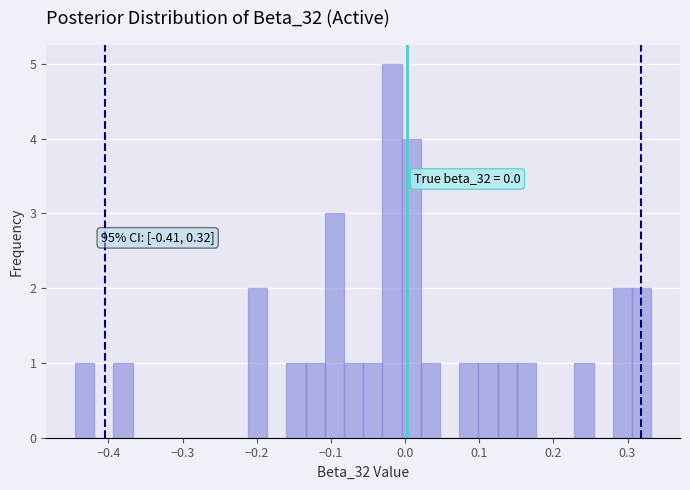

Read against the x-axis, roughly where is the centre of the tallest bar?

-0.02